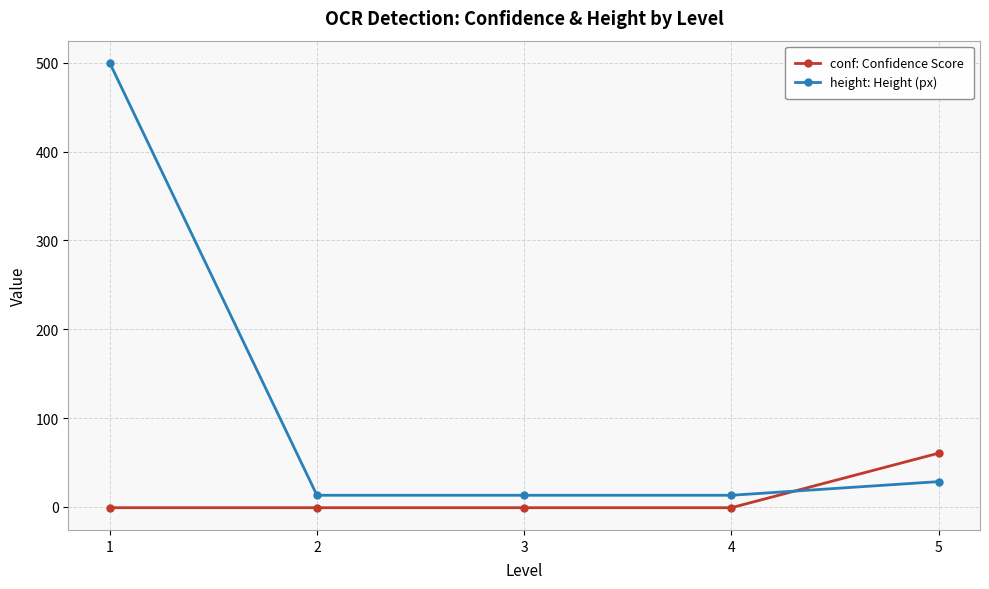

Which series changed the most between 2 and 5?

conf: Confidence Score